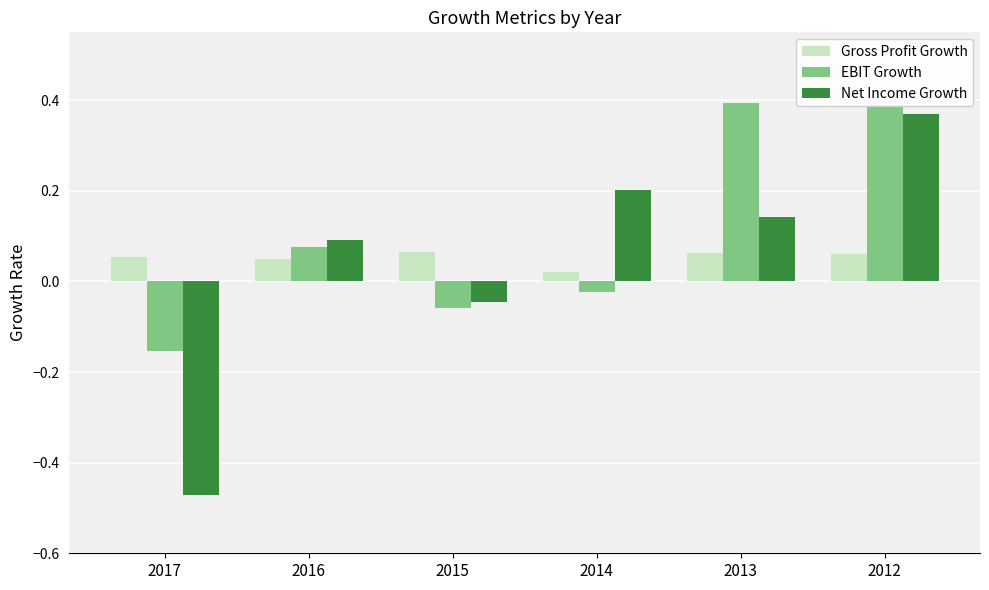

At which category is the sum across all series the highest?

2012